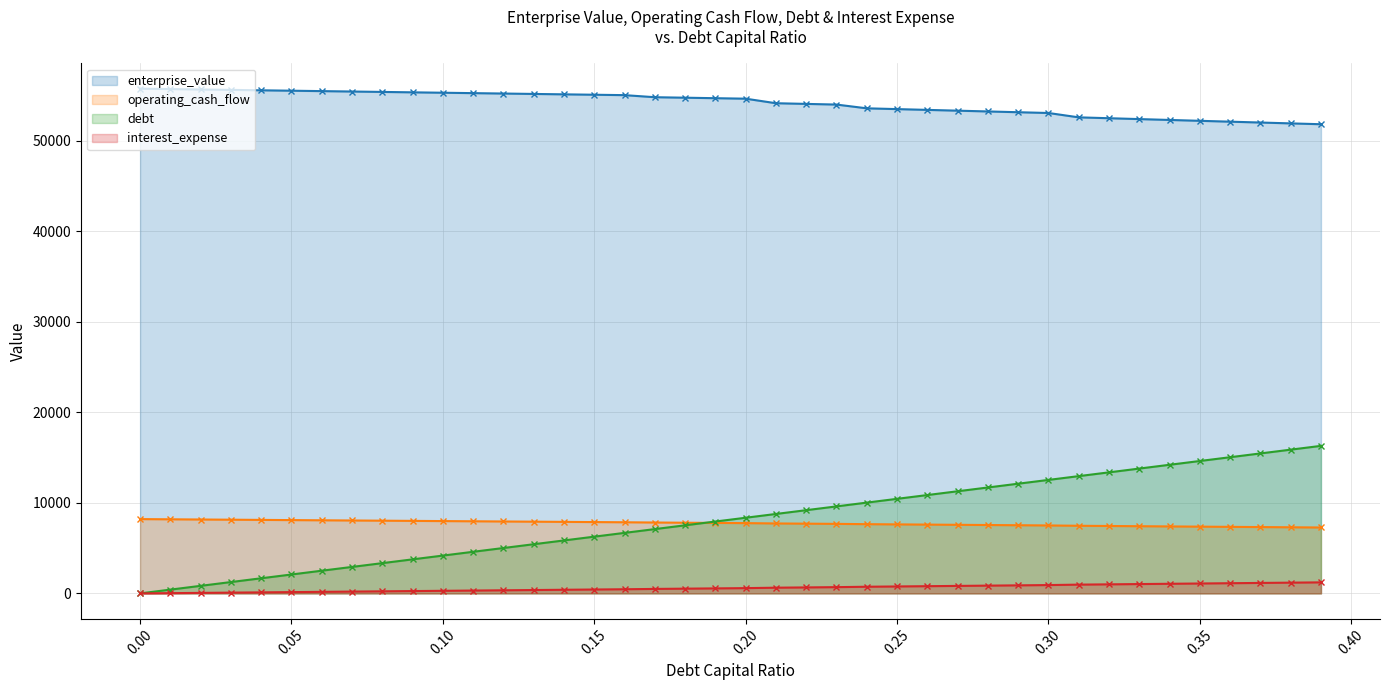

At which category is the sum across all series the highest?

0.39